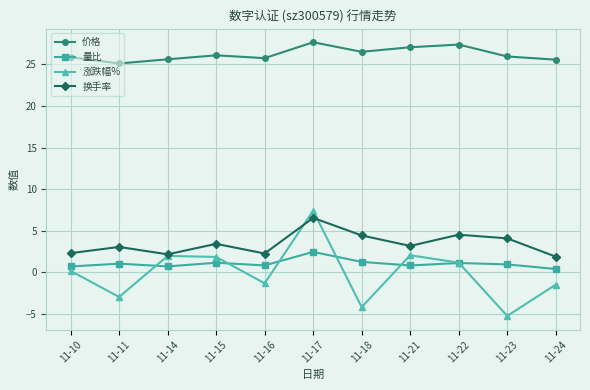

True or false: 价格 and 换手率 intersect in this chart.

False